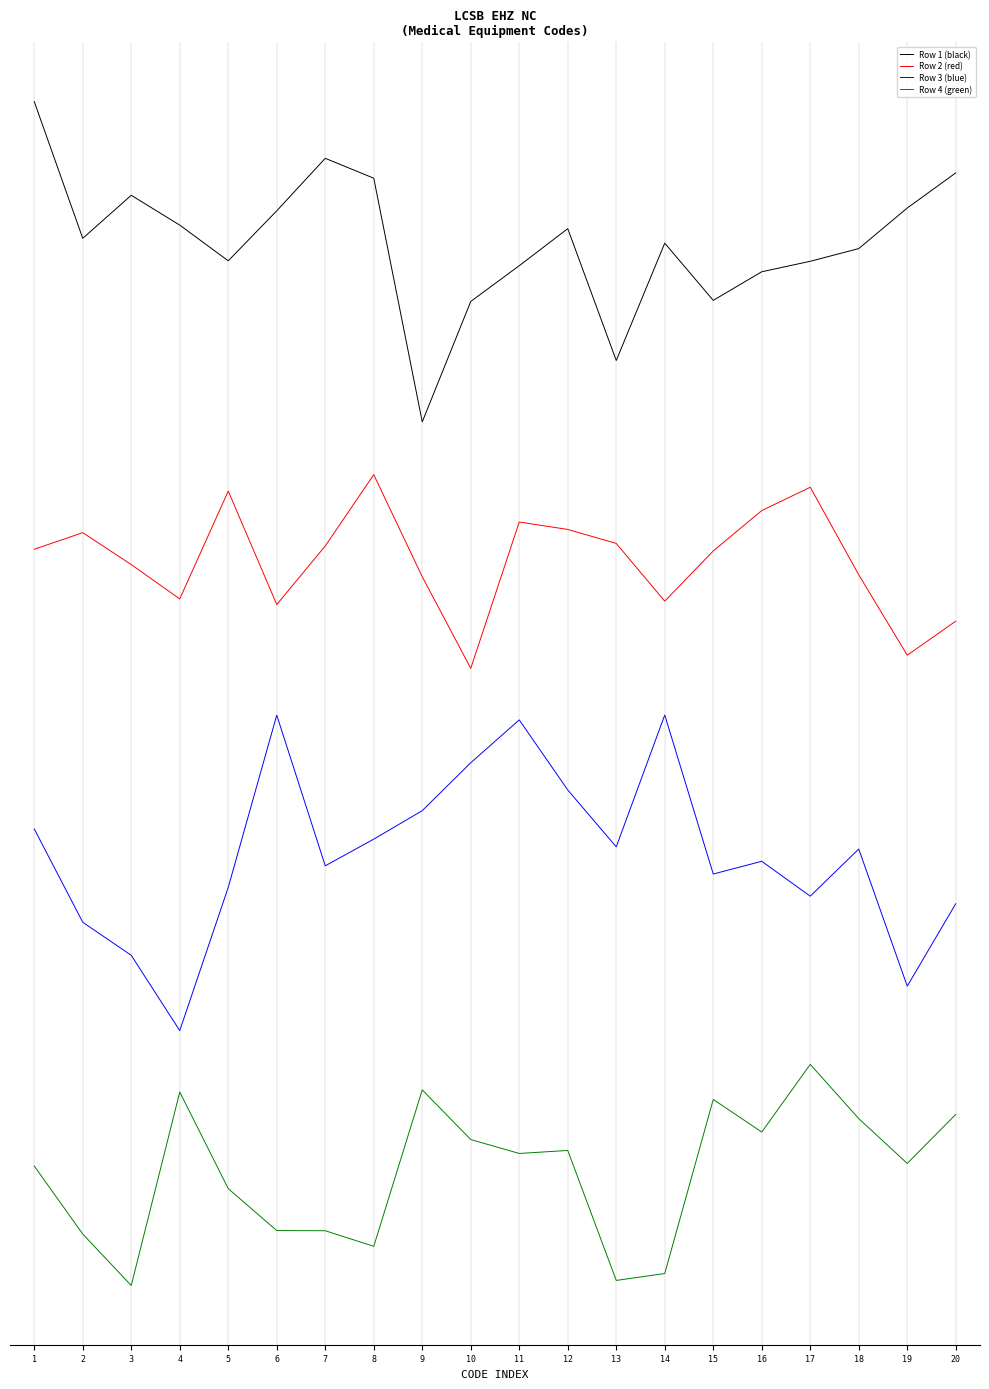

What is the value of the Row 2 (red) point at the 7th from the left?

6.0